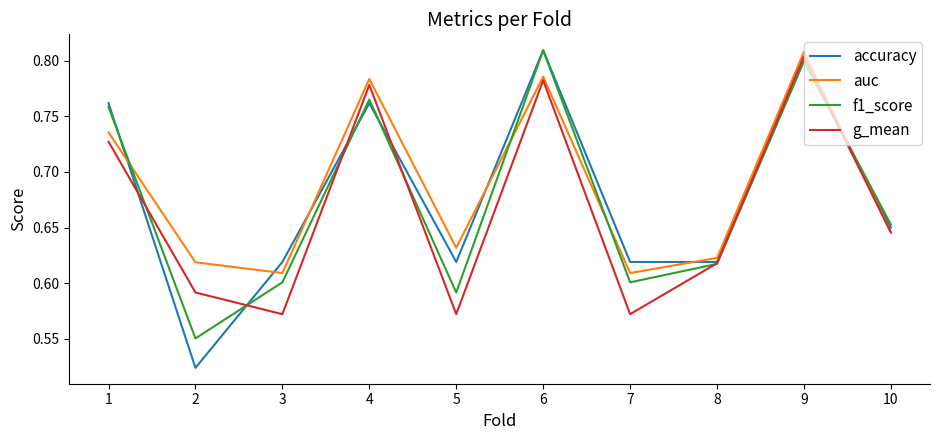

True or false: auc has a value of 0.6 at 3.

True